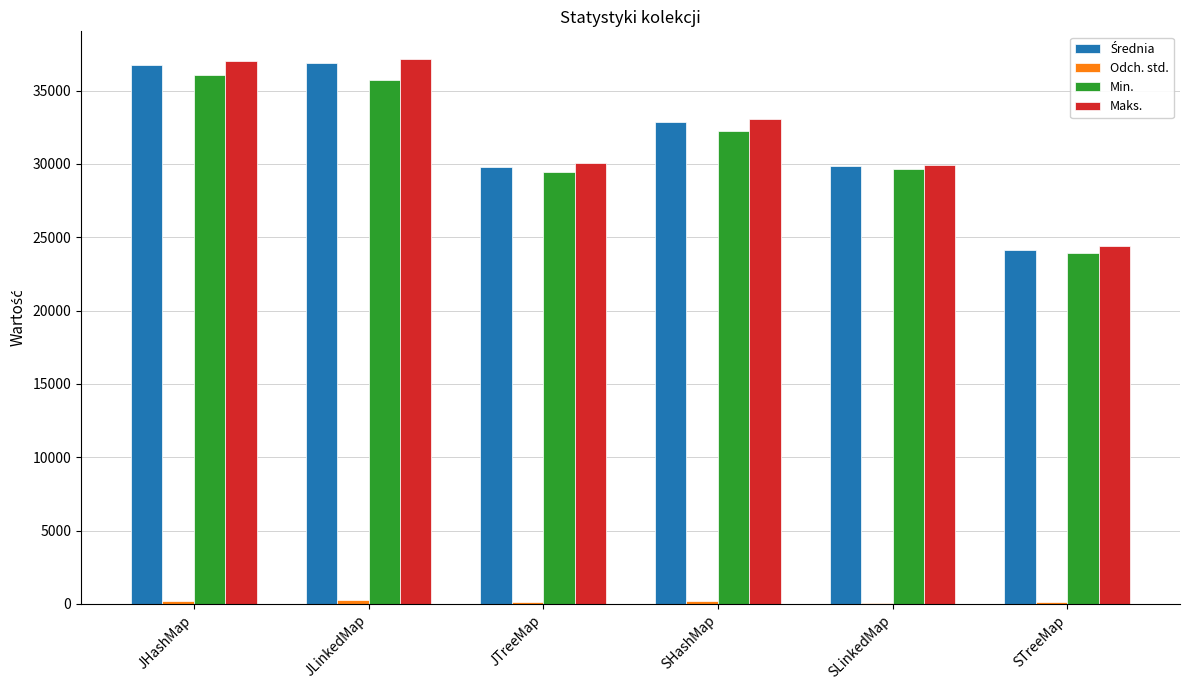

The value of Min. at JHashMap is 36085.0. True or false?

True